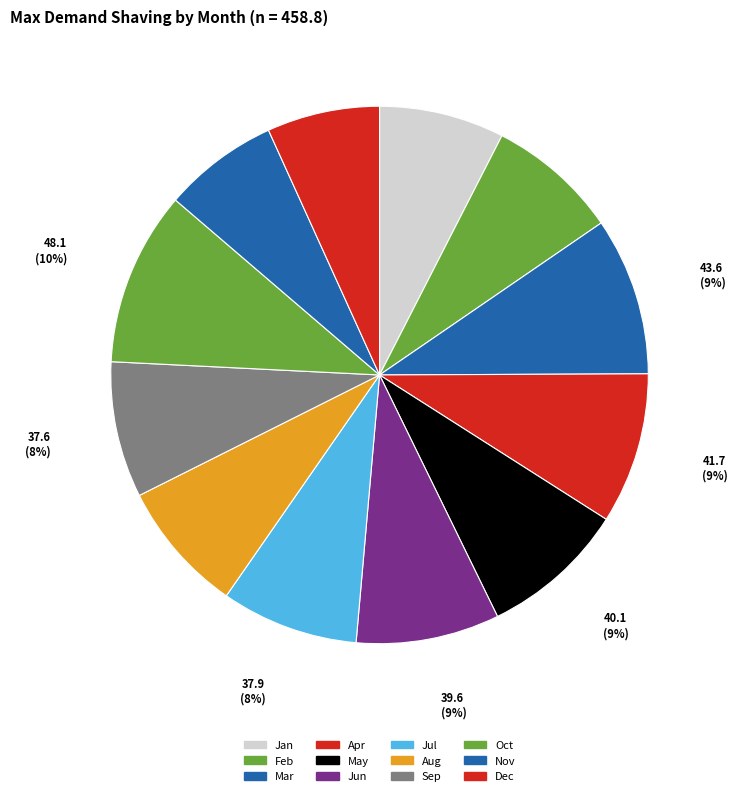

What is the largest slice in the pie chart?

Oct